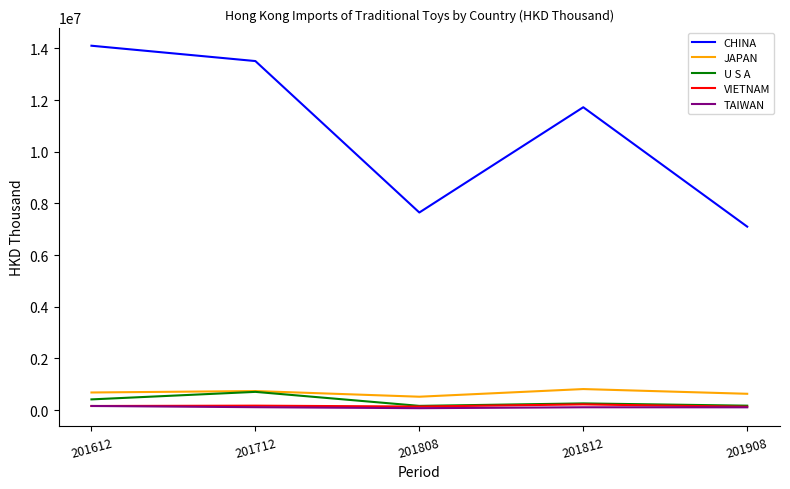

True or false: VIETNAM and JAPAN intersect in this chart.

False